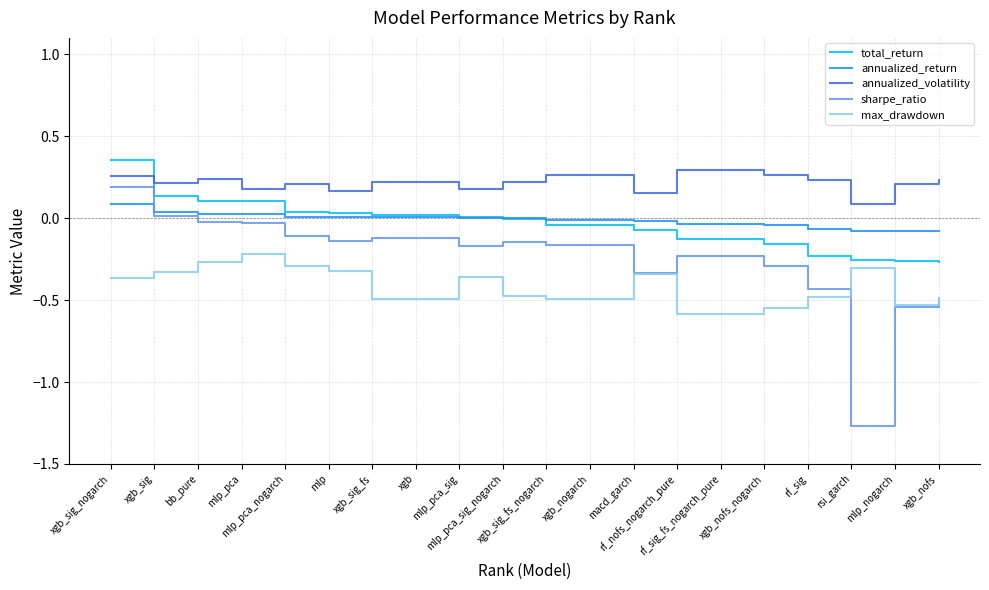

At how many categories does at least one series exceed 0?

20